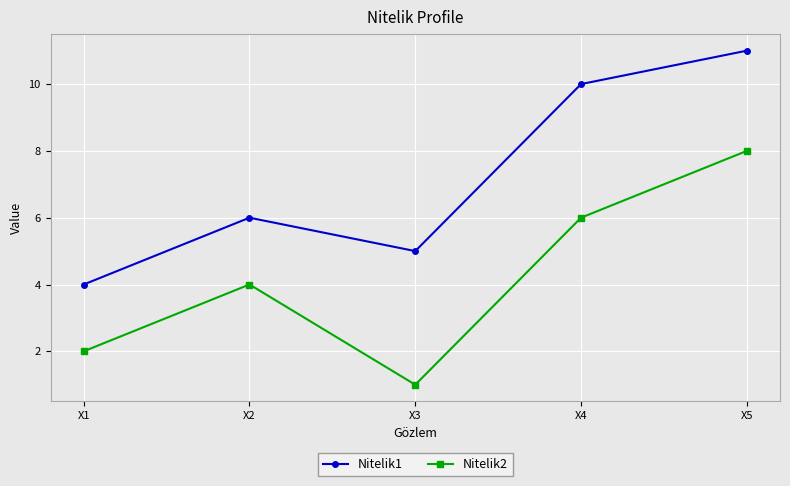

True or false: Nitelik1 and Nitelik2 cross at least once.

False